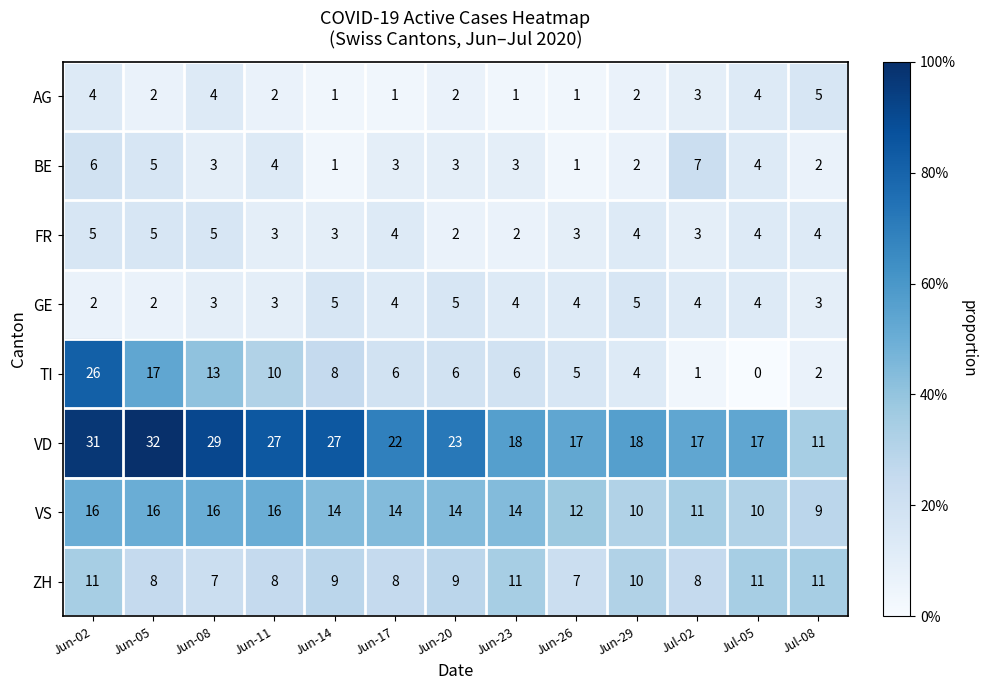

What is the sum of the ZH values at Jul-05 and Jun-29?

21